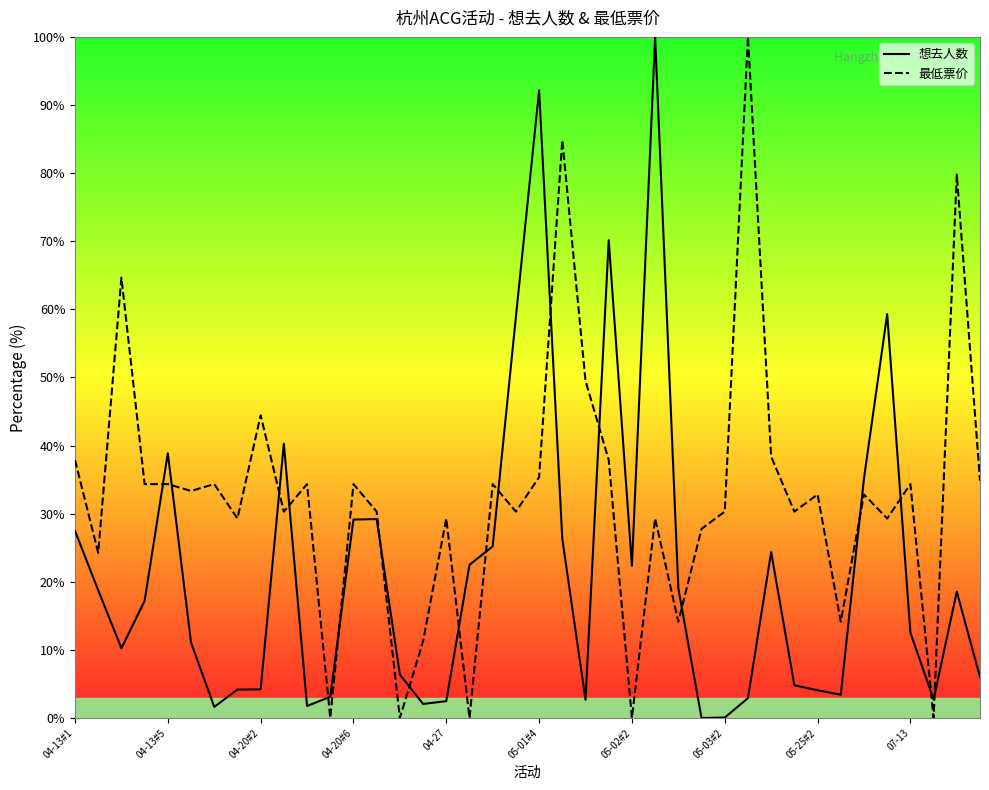

Where does the 最低票价 series first go above 32?

04-13#1